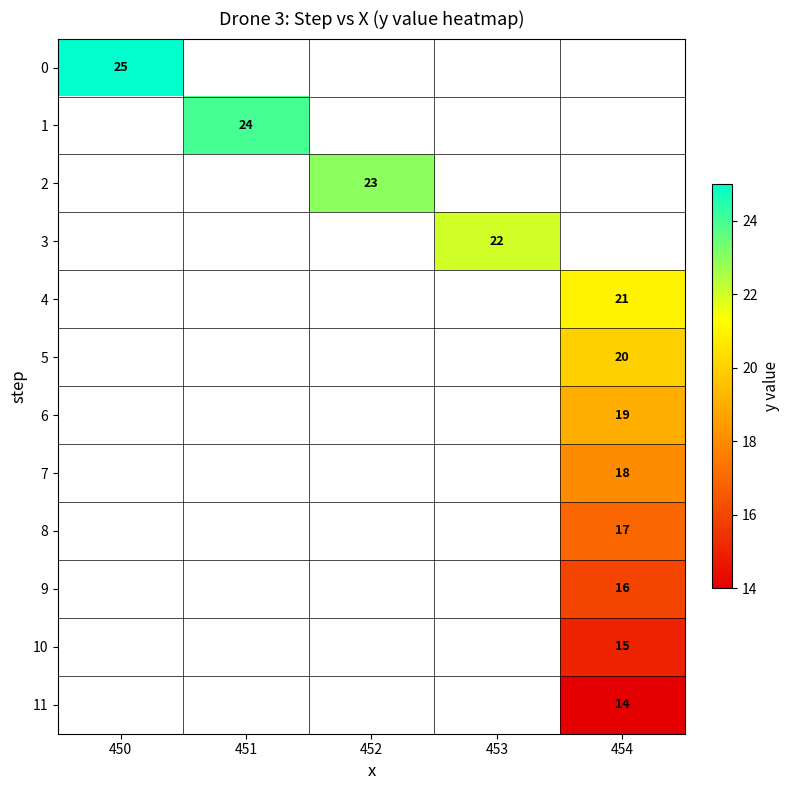

The 6 series shows 19 at 454. True or false?

True